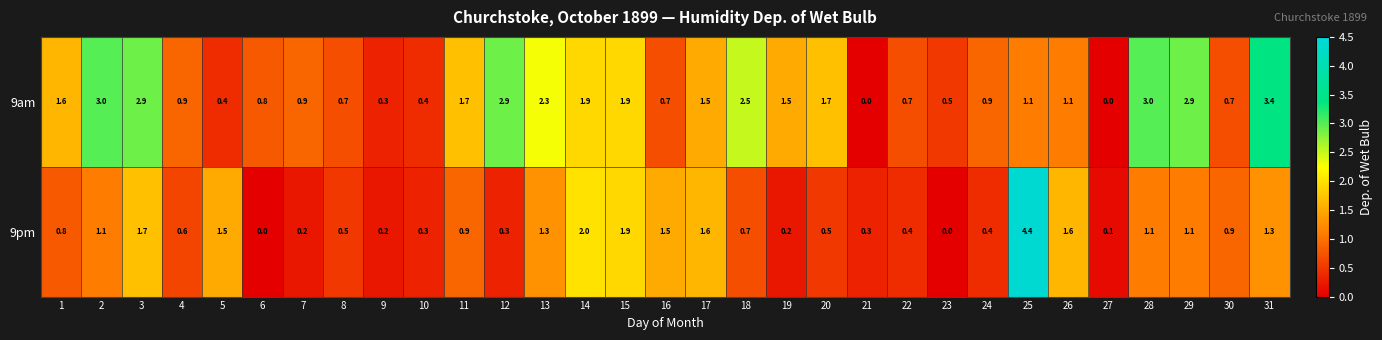

What is the highest value of the 9am series?

3.4